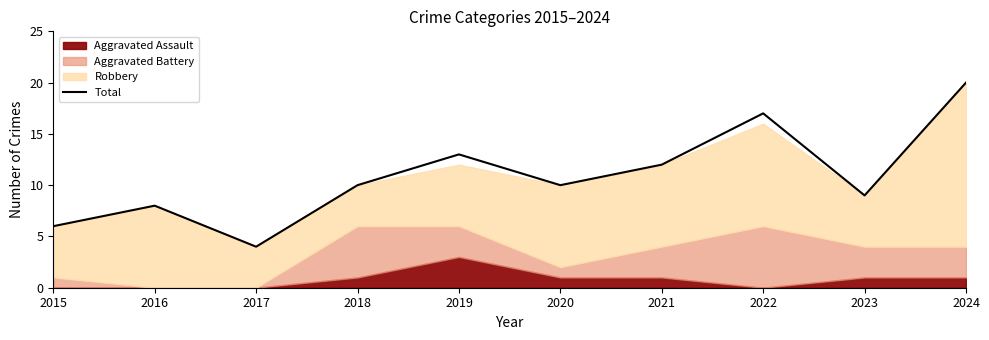

What is the greatest value displayed?

20